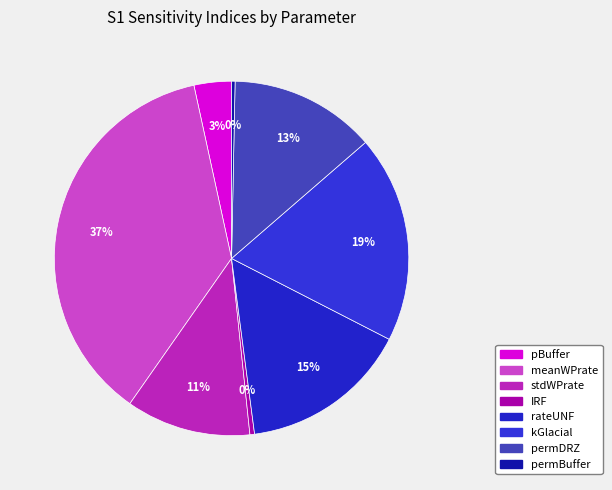

Rank the categories by value from highest to lowest.

meanWPrate, kGlacial, rateUNF, permDRZ, stdWPrate, pBuffer, IRF, permBuffer